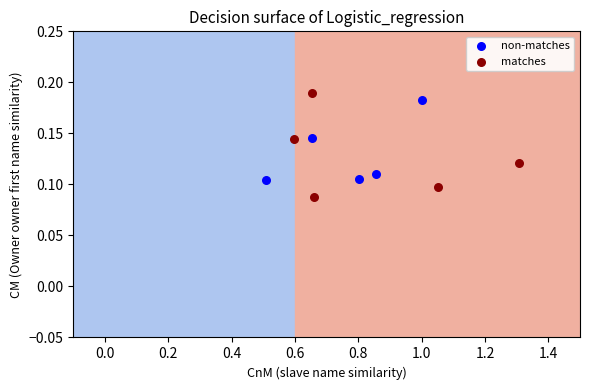

Which series reaches the minimum Y coordinate?

matches